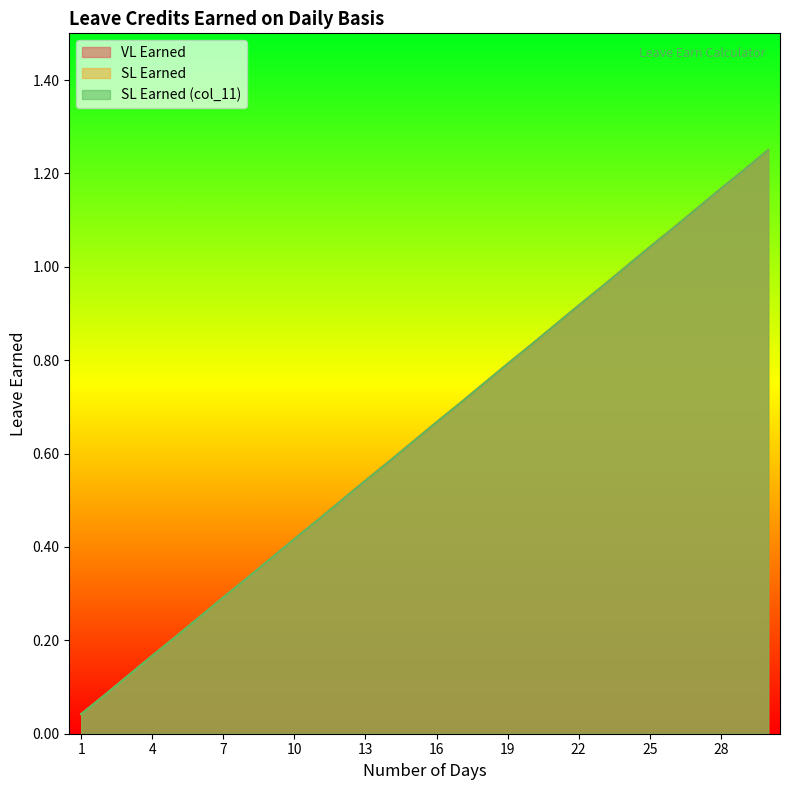

Reading right to left, what are all the values shown in this chart?

VL Earned: 1.2	1.2	1.2	1.1	1.1	1.0	1.0	1.0	0.9	0.9	0.8	0.8	0.8	0.7	0.7	0.6	0.6	0.5	0.5	0.5	0.4	0.4	0.3	0.3	0.2	0.2	0.2	0.1	0.1	0.0
SL Earned: 1.2	1.2	1.2	1.1	1.1	1.0	1.0	1.0	0.9	0.9	0.8	0.8	0.8	0.7	0.7	0.6	0.6	0.5	0.5	0.5	0.4	0.4	0.3	0.3	0.2	0.2	0.2	0.1	0.1	0.0
SL Earned (col_11): 1.2	1.2	1.2	1.1	1.1	1.0	1.0	1.0	0.9	0.9	0.8	0.8	0.8	0.7	0.7	0.6	0.6	0.5	0.5	0.5	0.4	0.4	0.3	0.3	0.2	0.2	0.2	0.1	0.1	0.0